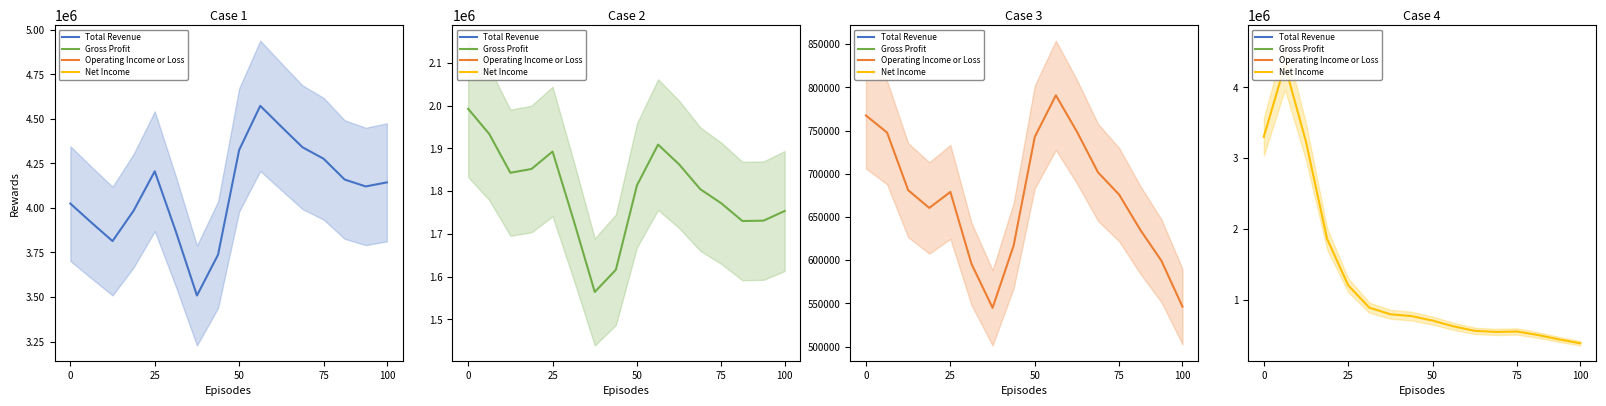

Where is the first local minimum for Net Income?

11